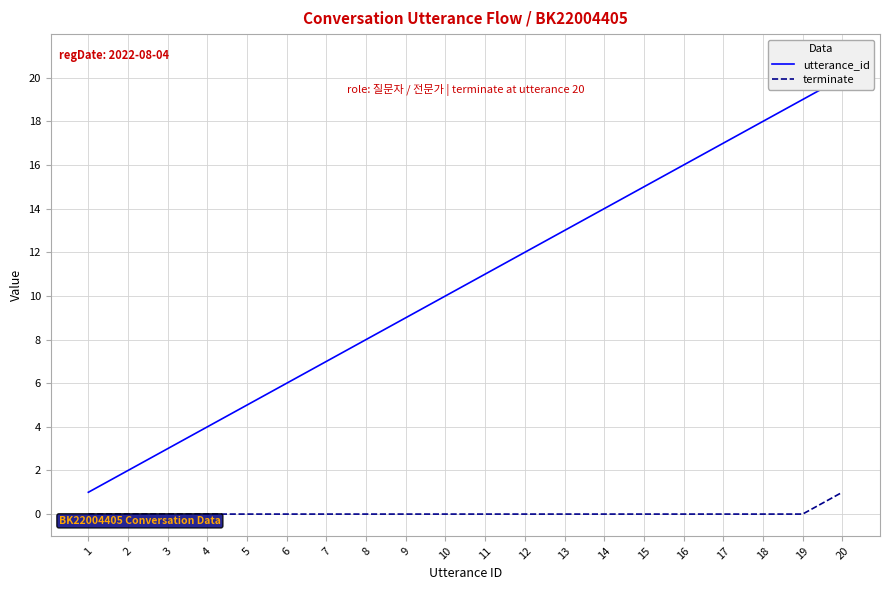

Is the value of utterance_id at 12 greater than the value of terminate at 20?

Yes